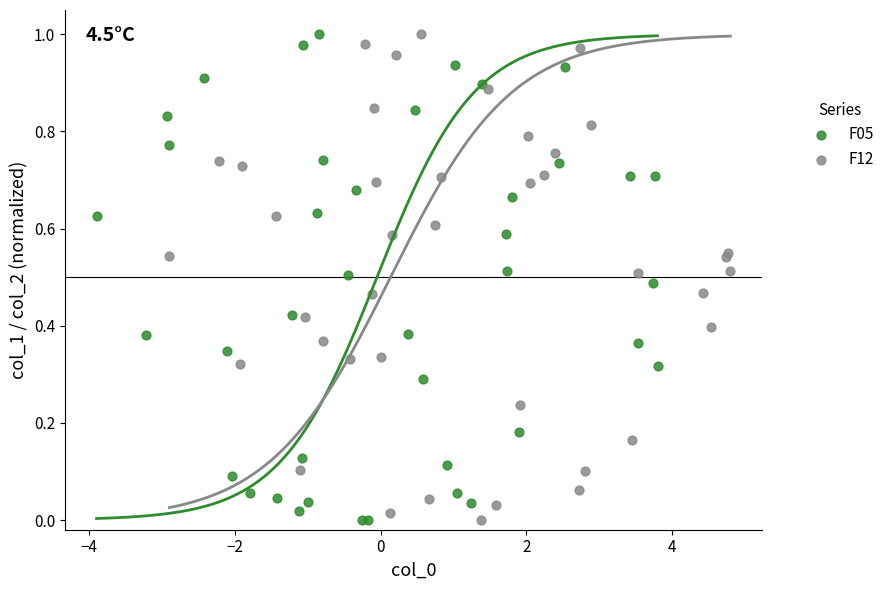

What are all the series names shown in the legend?

F05, F12